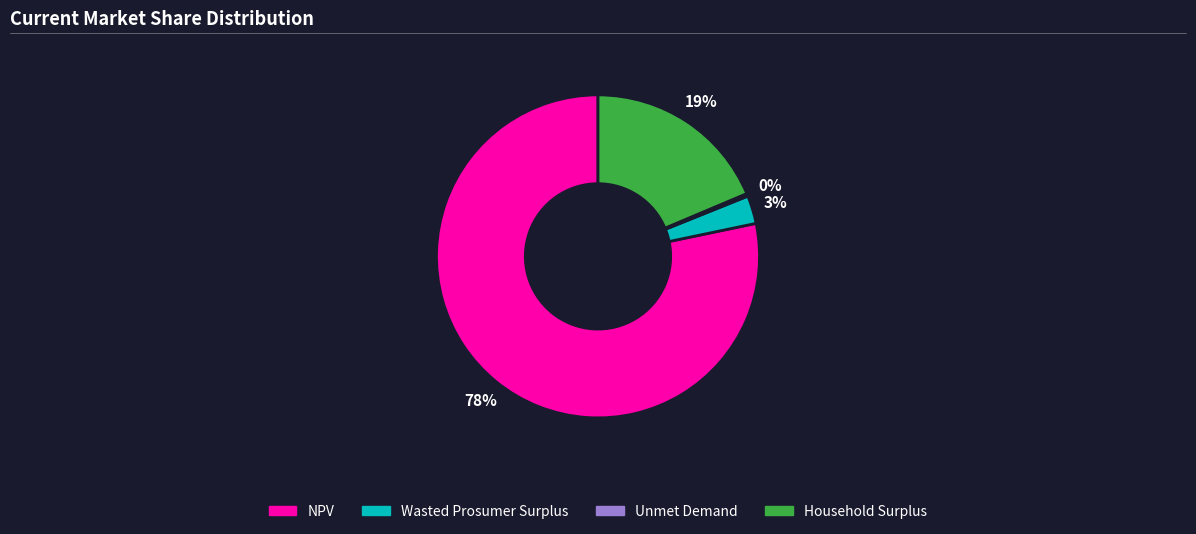

Is there any slice that represents more than half of the pie?

Yes